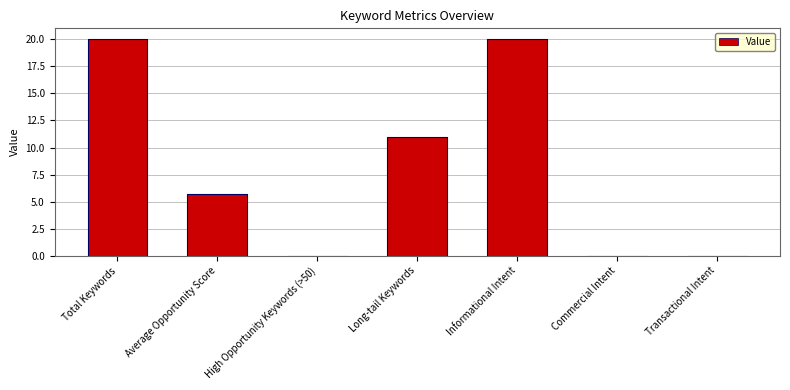

Where is the data nearest to the value 10?

Long-tail Keywords